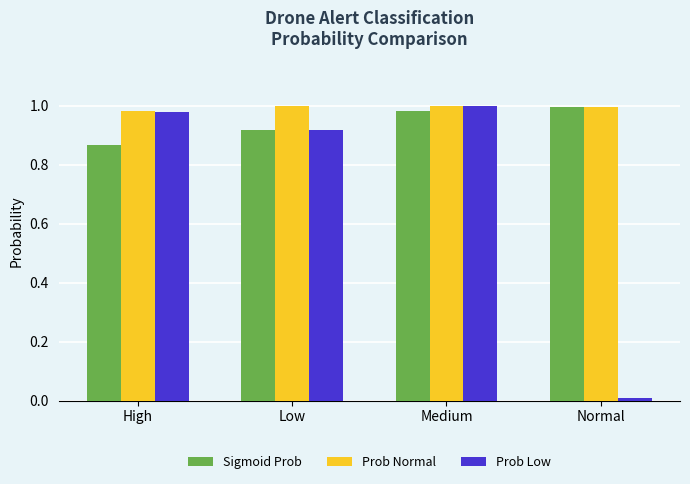

Between High and Medium, which series saw the biggest shift?

Sigmoid Prob